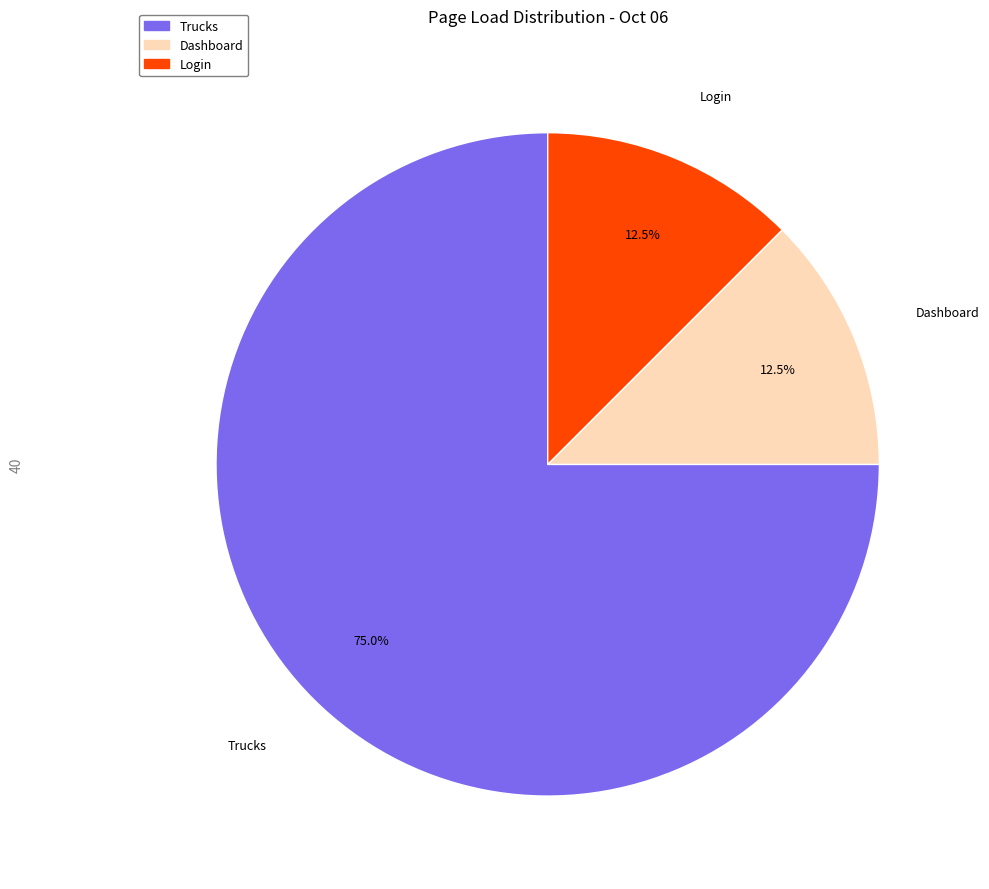

Count the number of slices in the pie.

3